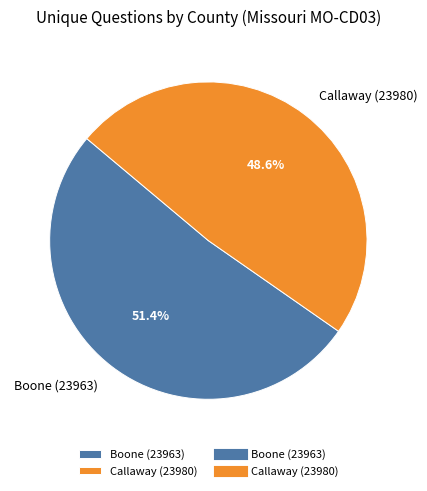

Rank the categories by value from highest to lowest.

Boone (23963), Callaway (23980)